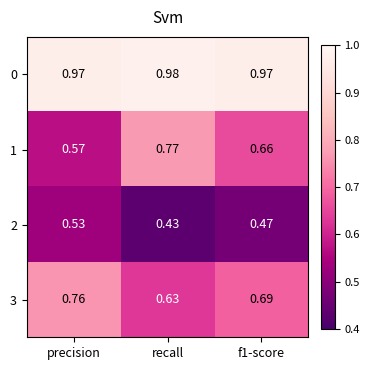

Where is 3 nearest to the value 0?

recall